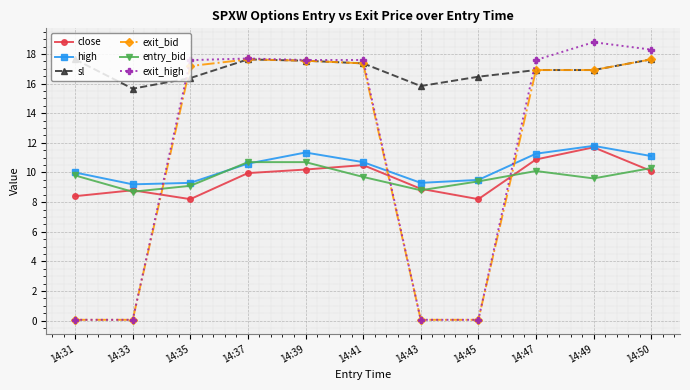

What is the average value of the sl series?

16.9